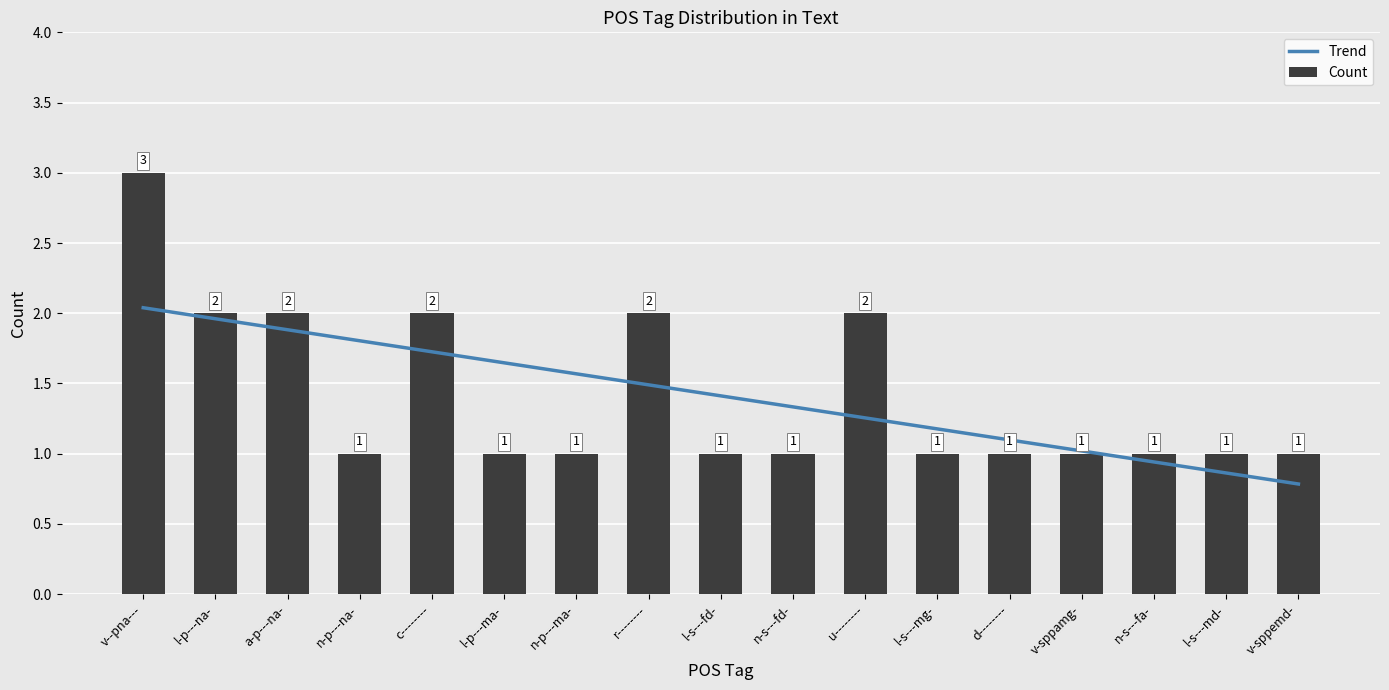

What is the label of the 1st bar from the left?

v--pna---